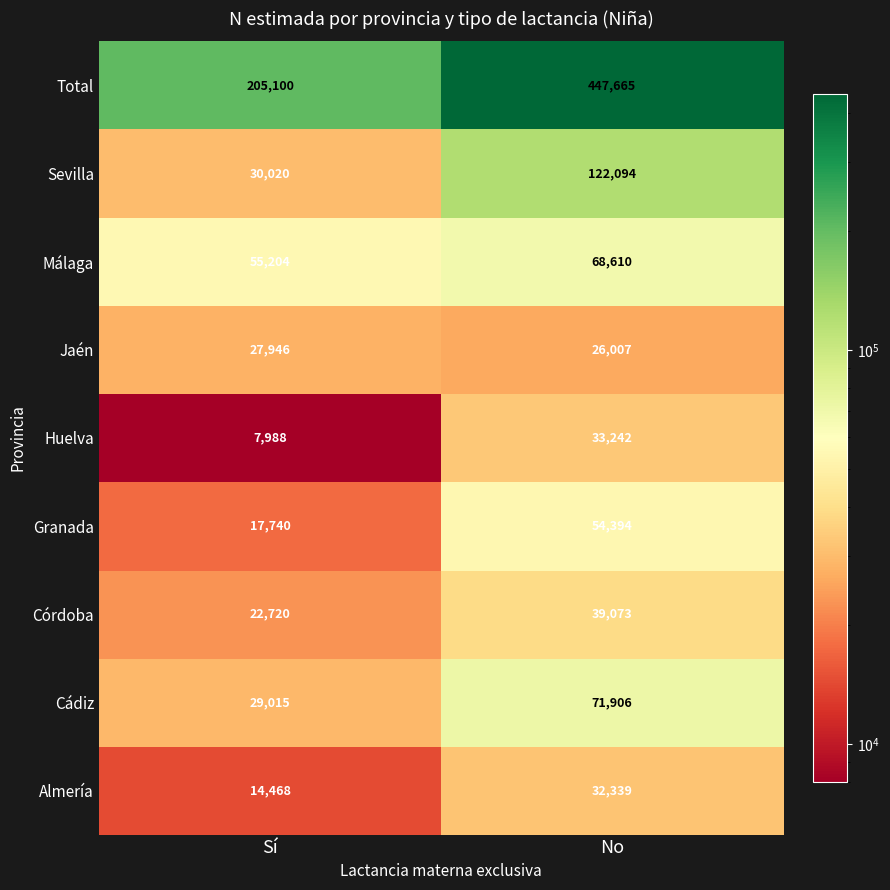

List the series in order of their peak value, lowest first.

Jaén, Almería, Huelva, Córdoba, Granada, Málaga, Cádiz, Sevilla, Total